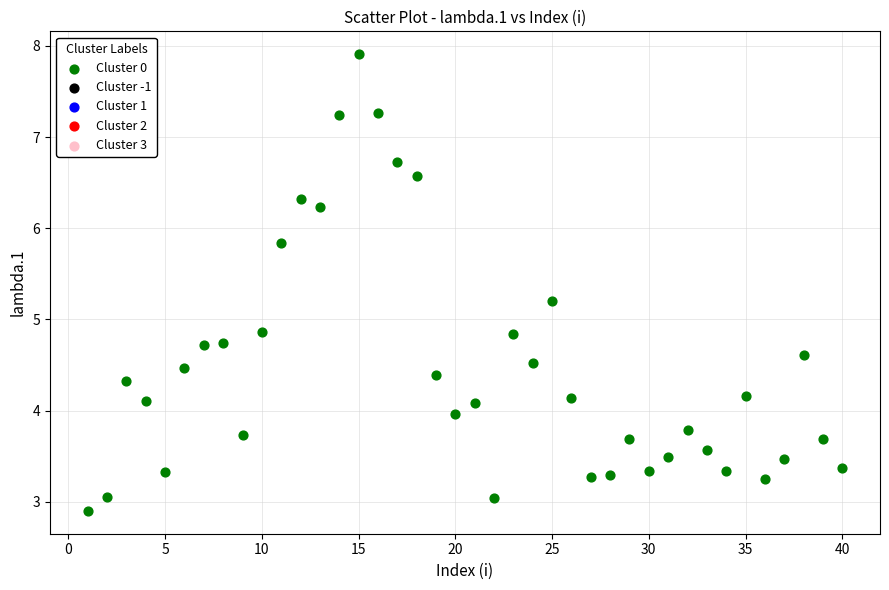

What is the range of Y values (max minus min)?

5.0